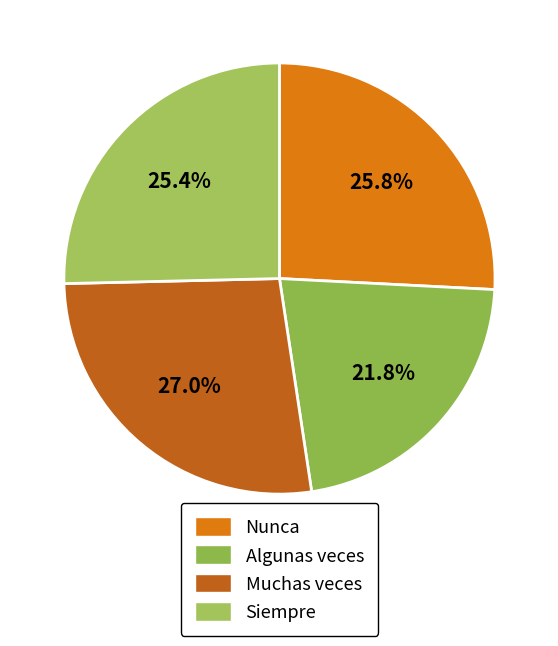

To the nearest percent, what is the average slice percentage?

25%